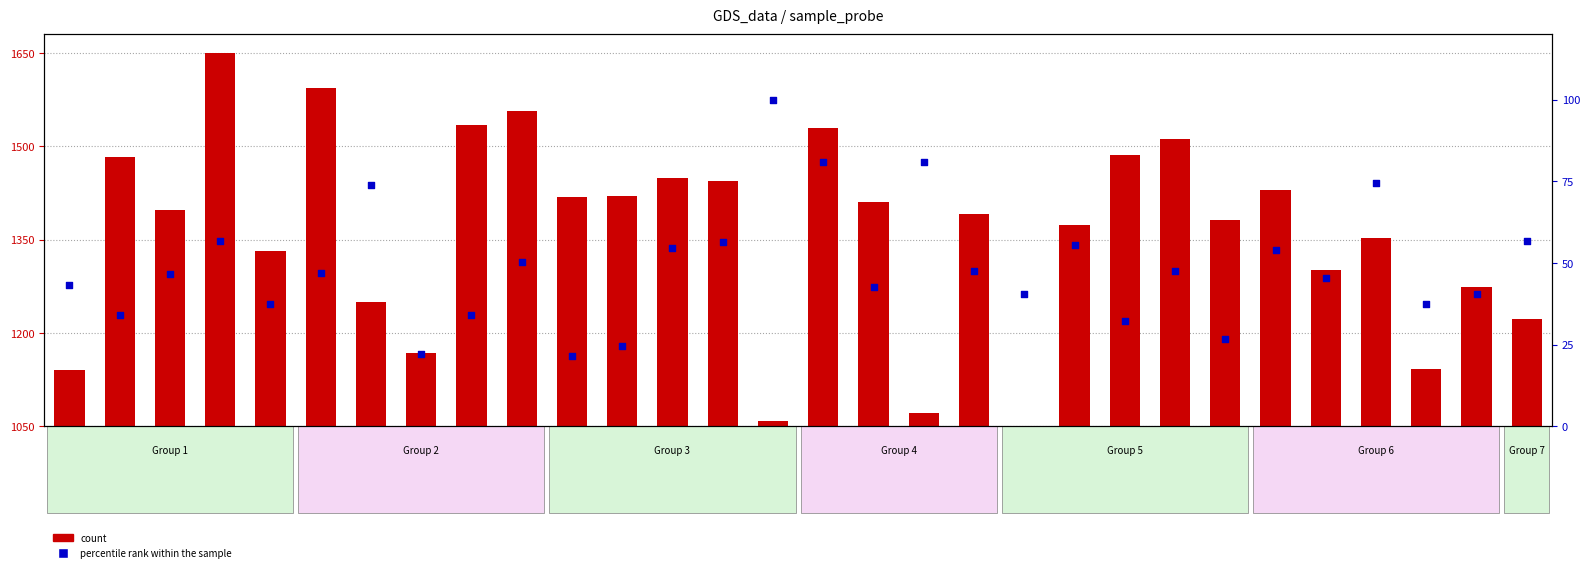

At which category is the sum across all series the highest?

sample_4